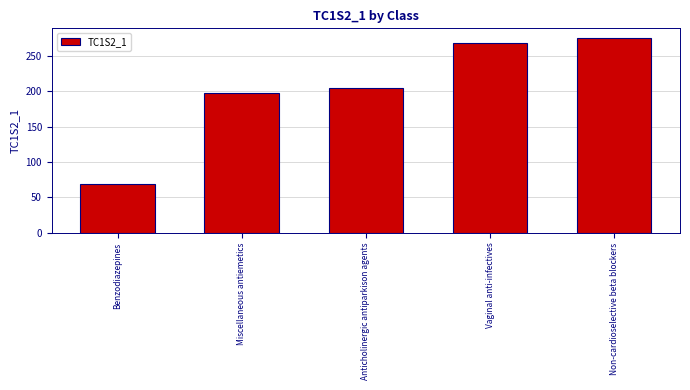

What is the value of the 1st bar from the left?

69